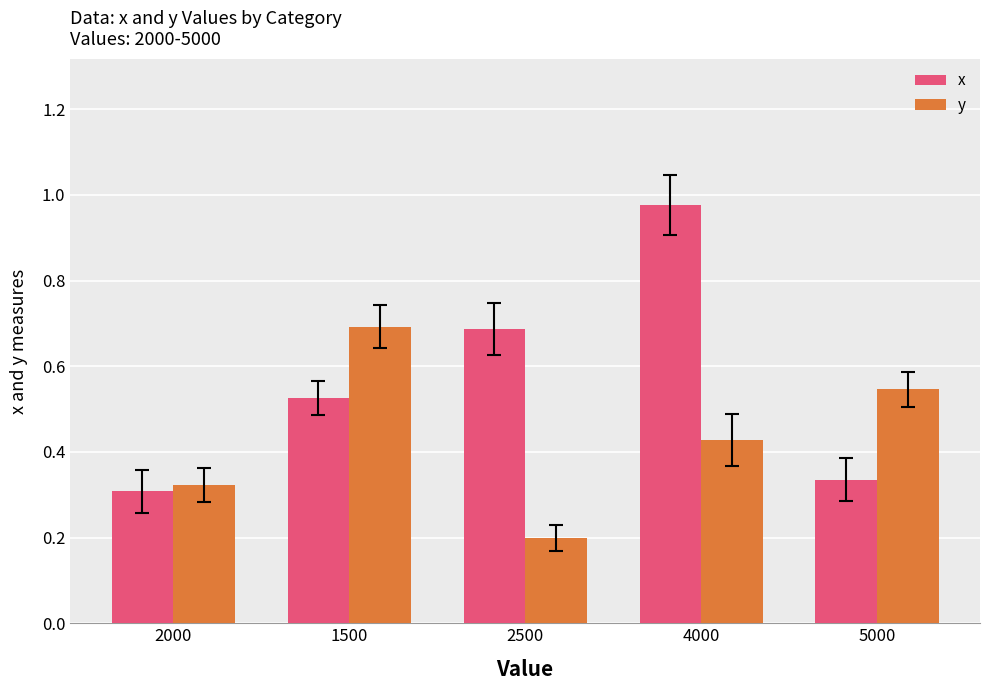

At which label does x reach its minimum?

2000